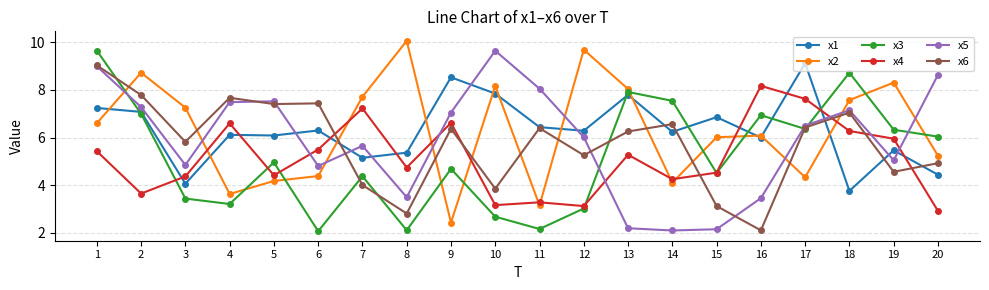

How many lines are shown in the chart?

6